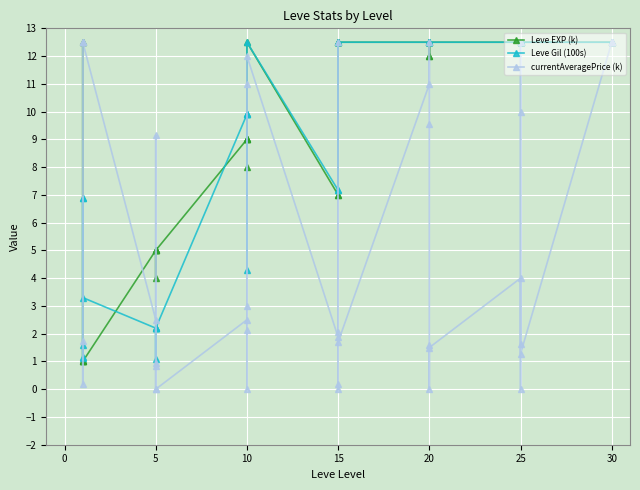

What are all the series names shown in the legend?

Leve EXP (k), Leve Gil (100s), currentAveragePrice (k)